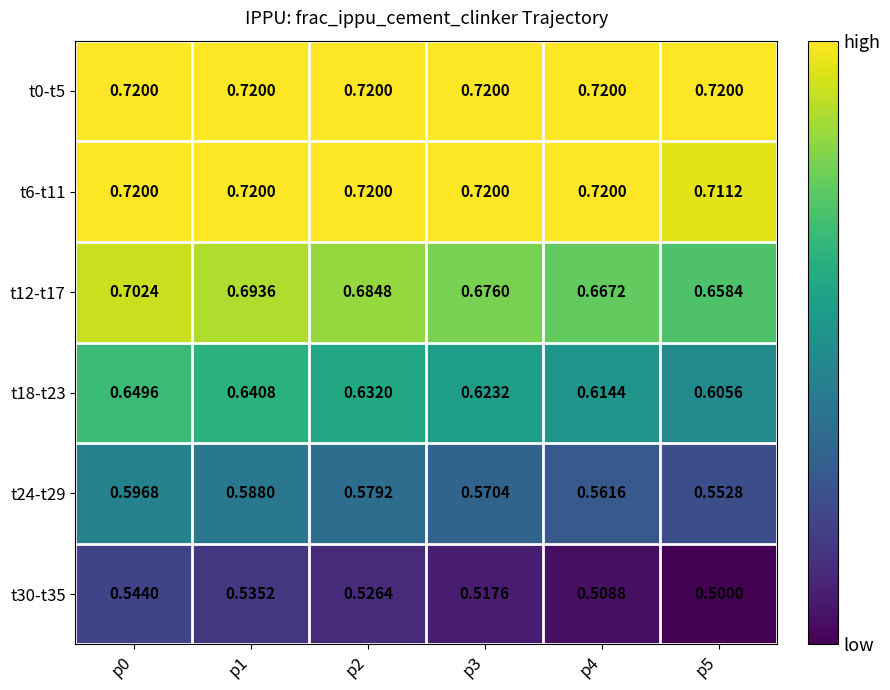

What is the spread (max minus min) of values at p3?

0.2